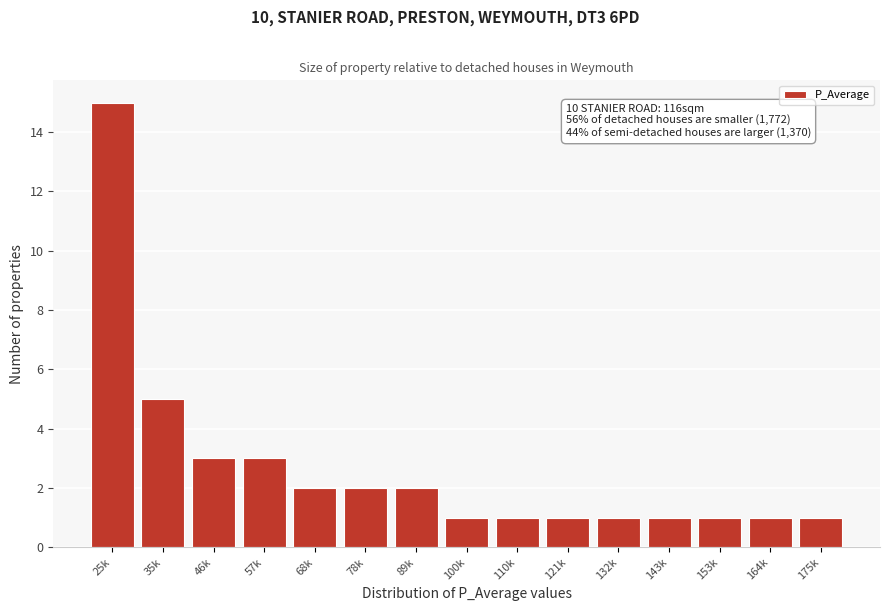

Reading left to right, what are all the values shown in this chart?

15	5	3	3	2	2	2	1	1	1	1	1	1	1	1